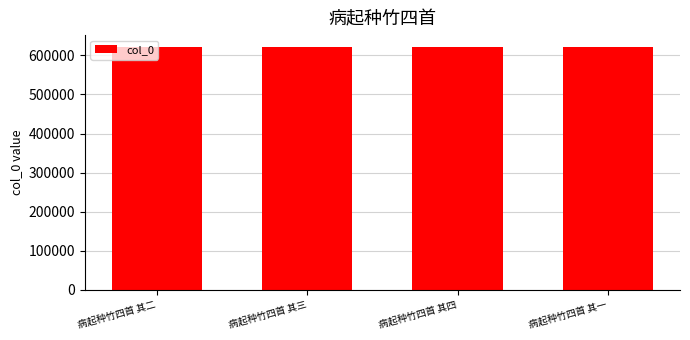

What is the ratio of the value at 病起种竹四首 其二 to the value at 病起种竹四首 其三?

1.0